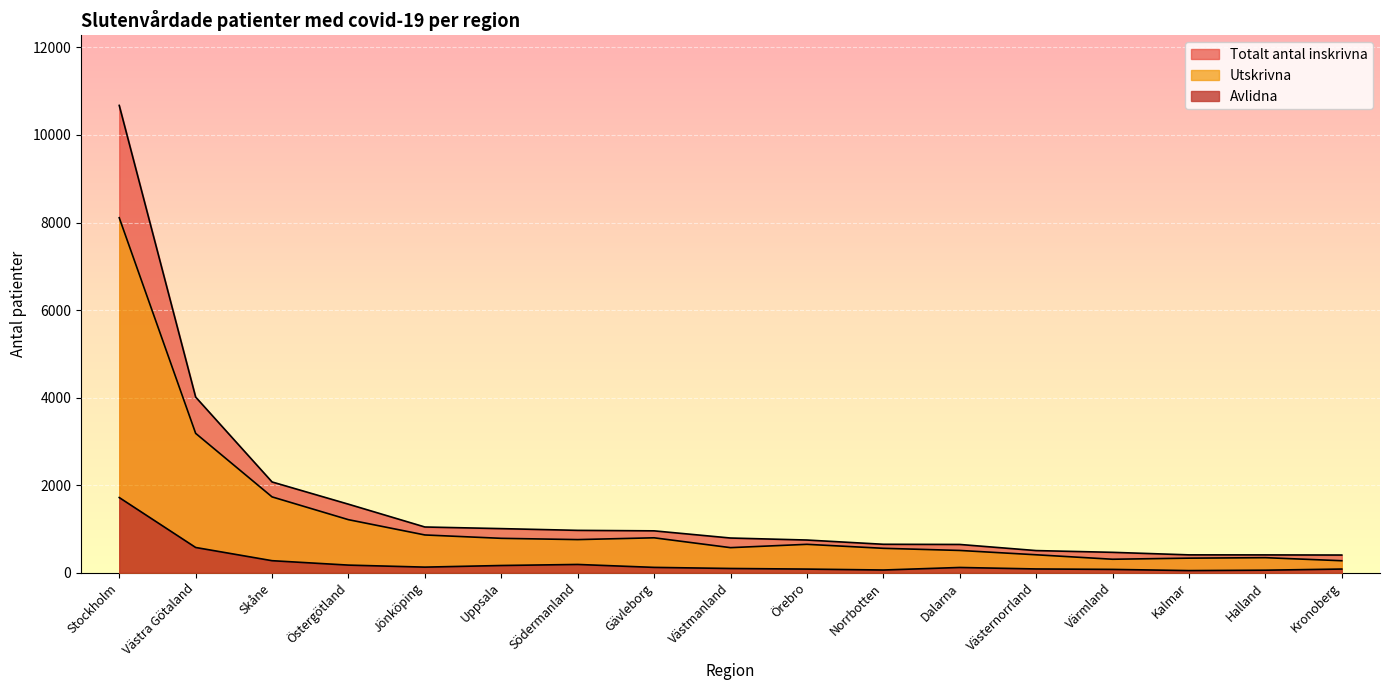

The Avlidna series shows 30 at Norrbotten. True or false?

False